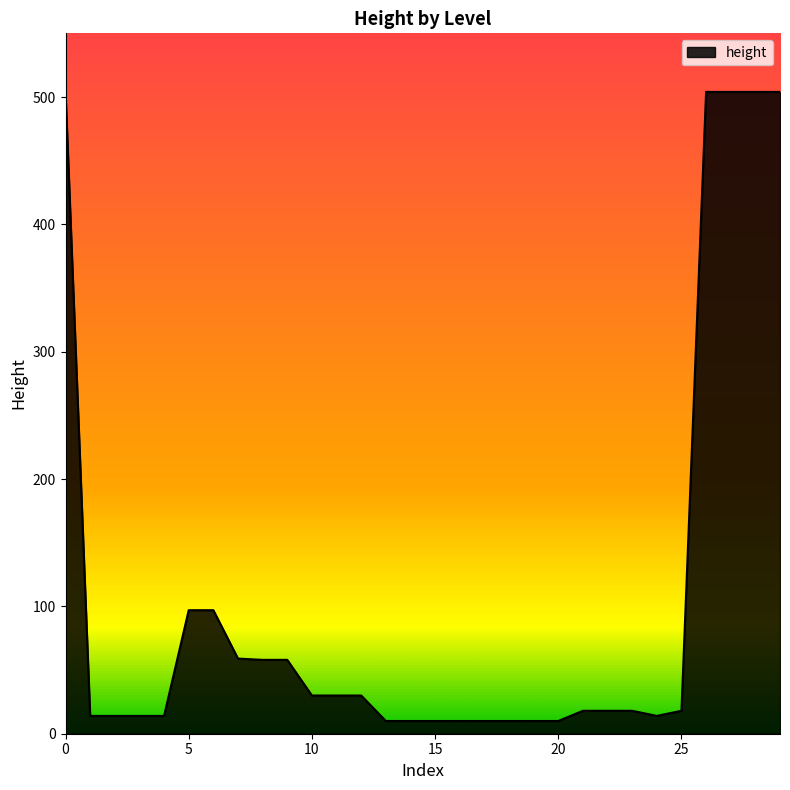

Does the chart display data point markers on the line(s)?

No